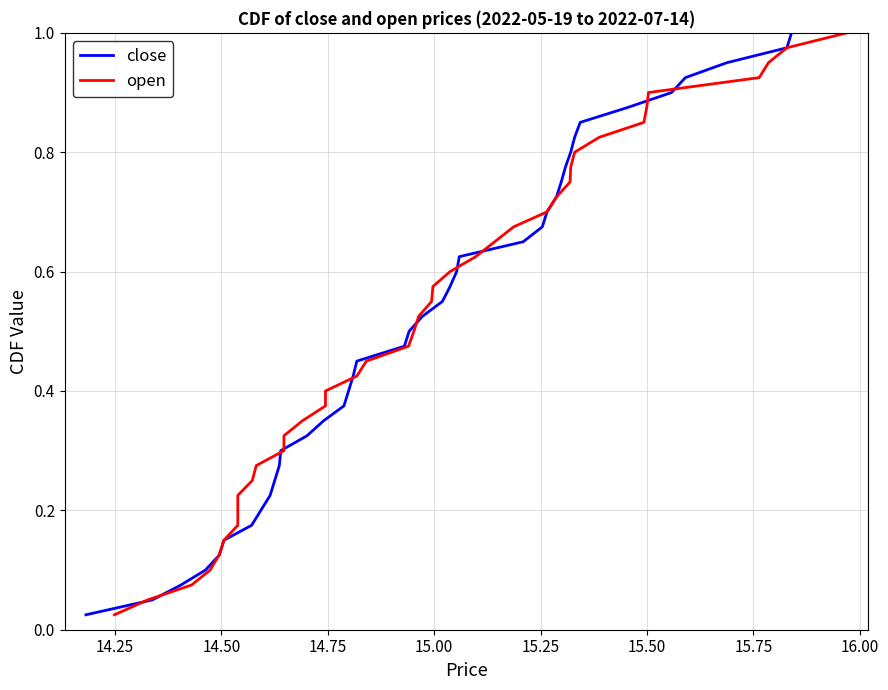

How many categories are shown in the chart?

40